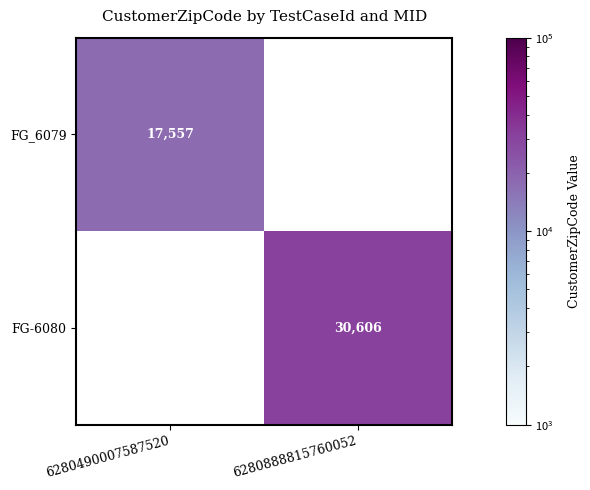

The FG_6079 series shows 17557 at 6280490007587520. True or false?

True